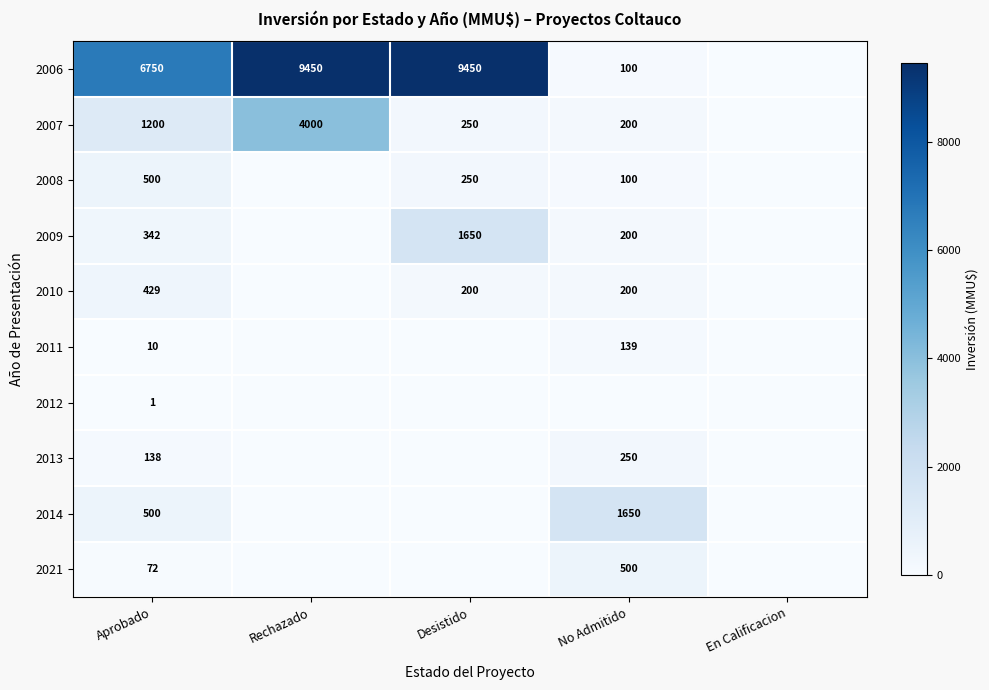

What is the difference between the highest and lowest values at Aprobado?

6749